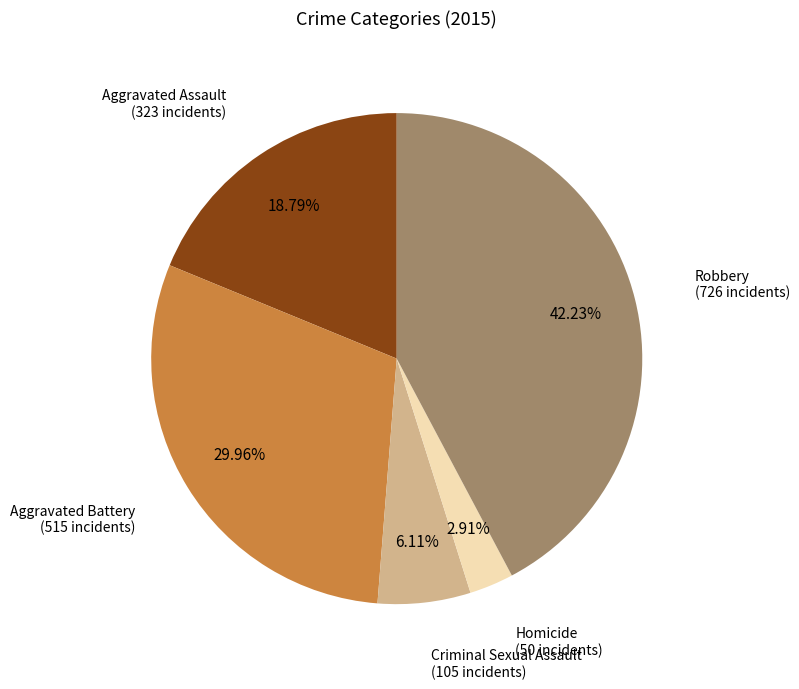

How many slices are in this pie chart?

5